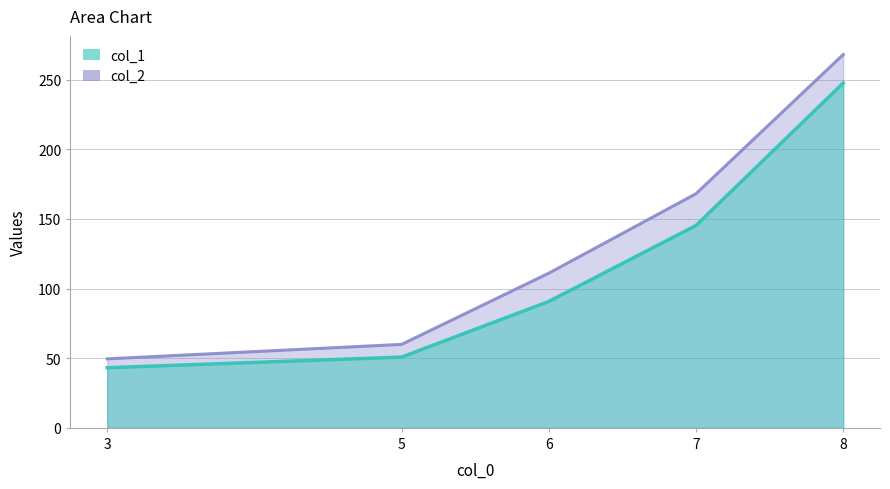

What value does the col_1 series have at 5?

50.8